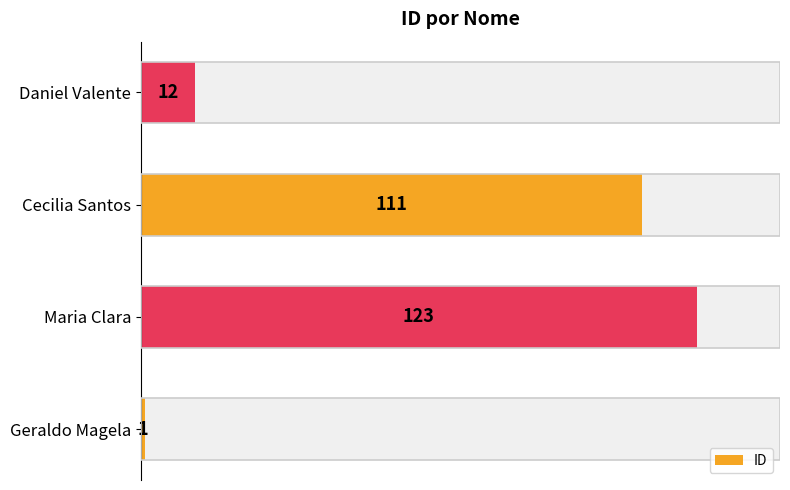

What is the maximum value shown in the chart?

123